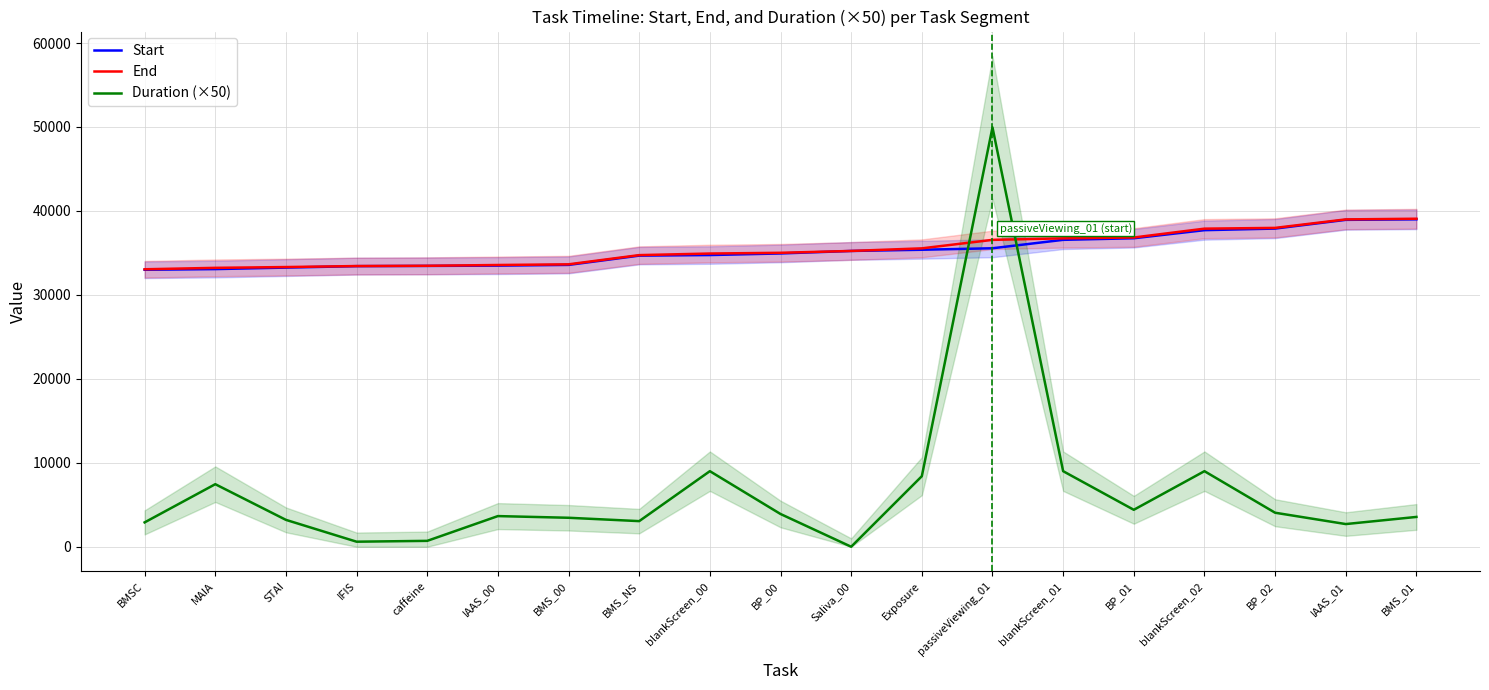

What are all the series names shown in the legend?

Start, End, Duration (×50)